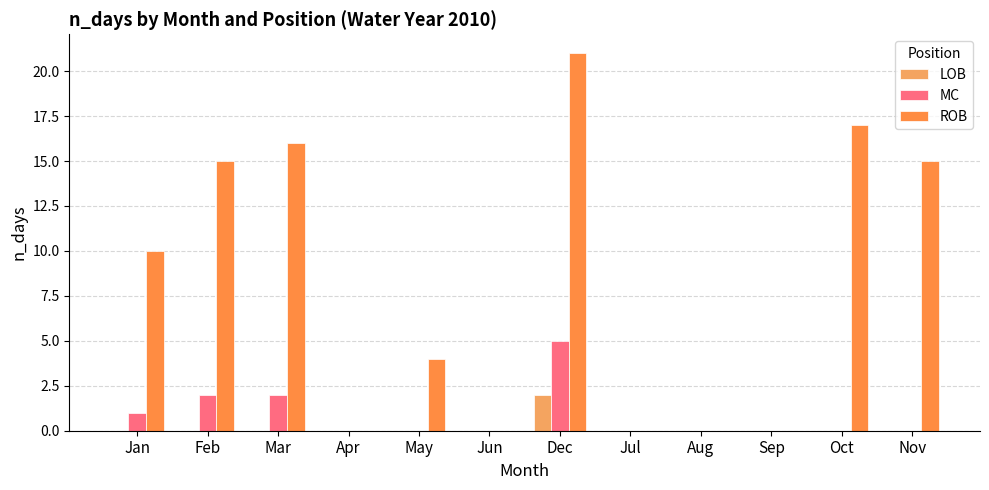

What is the sum of the MC values at Aug and Jan?

1